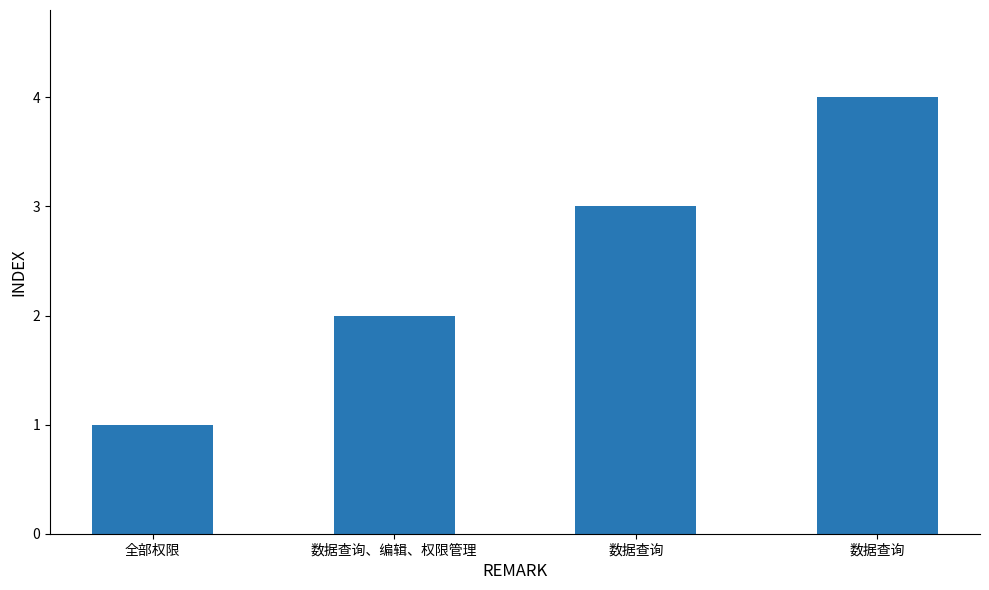

What is the value of the 3rd bar from the left?

3